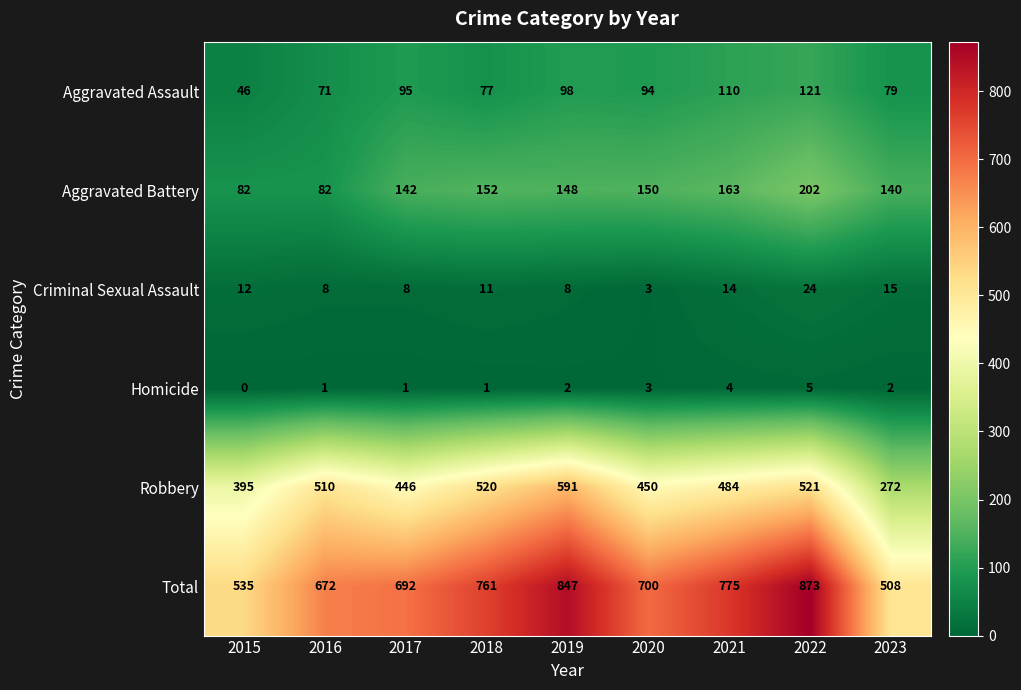

What is the spread (max minus min) of values at 2022?

868